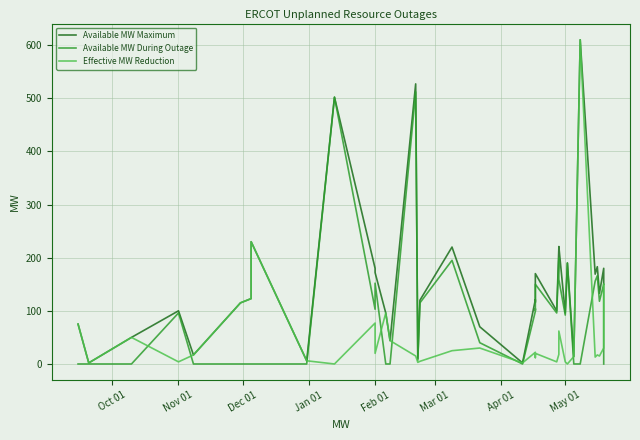

At how many categories does at least one series exceed 521?

2